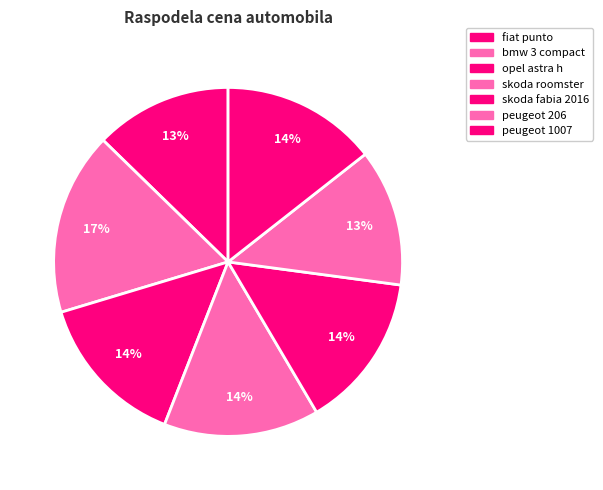

How many segments does this pie chart have?

7